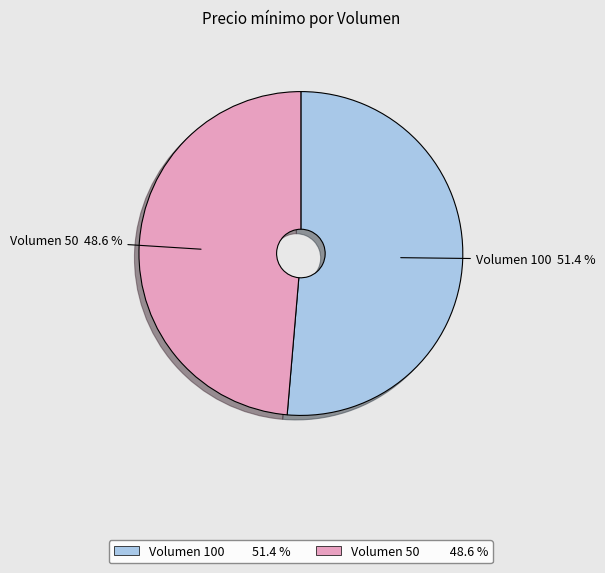

Does any single category account for the majority?

Yes